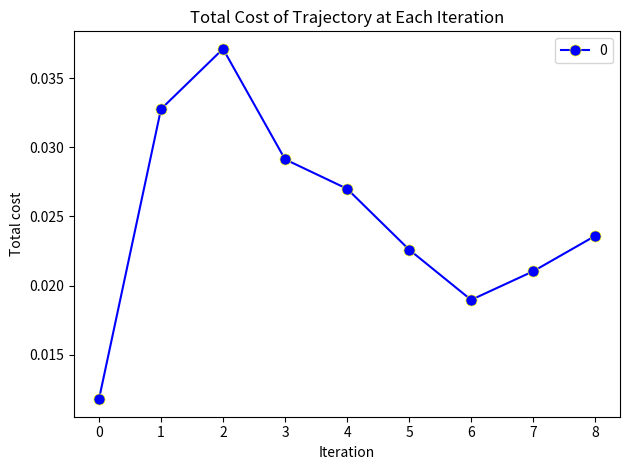

How many values are between 0 and 1?

9